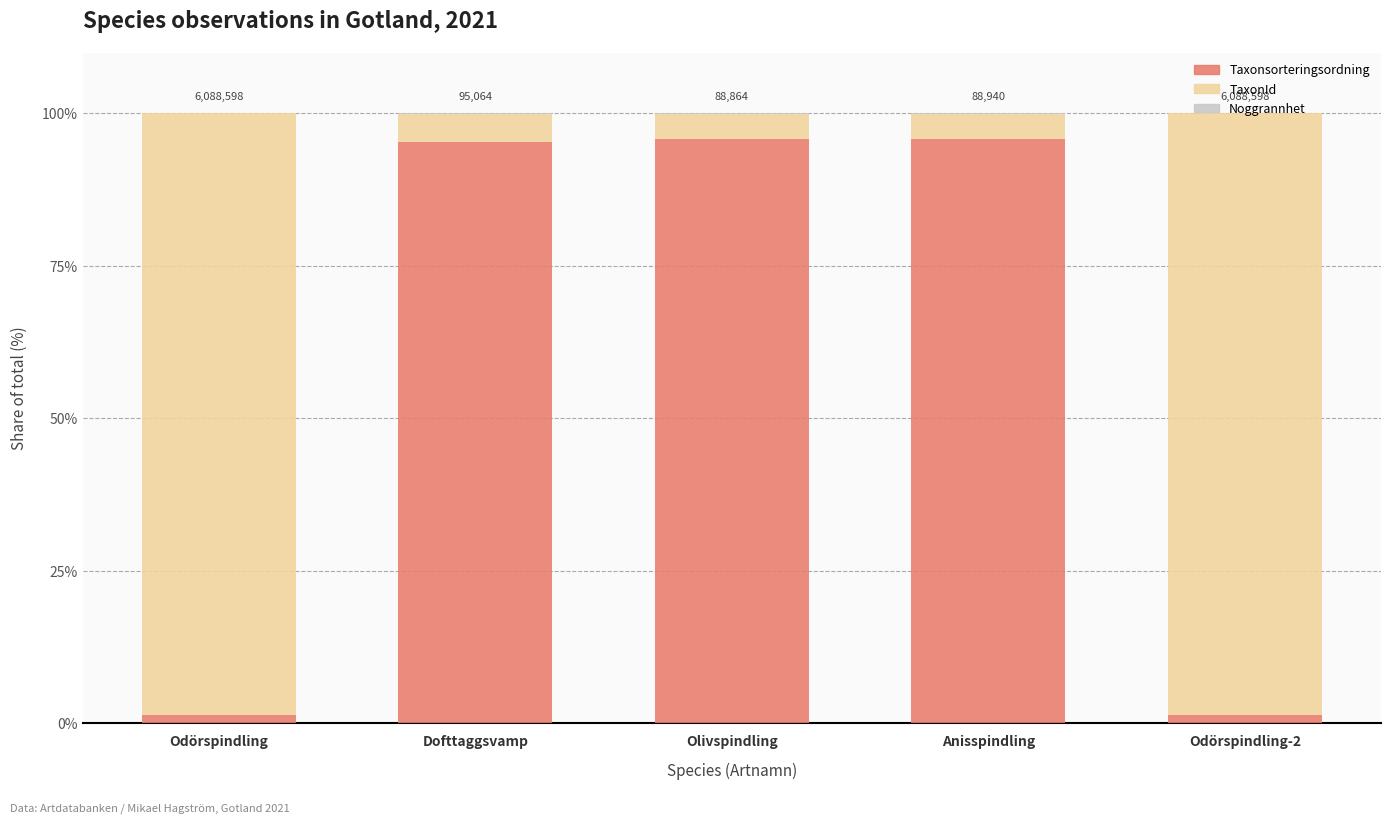

Are the bars horizontal?

No